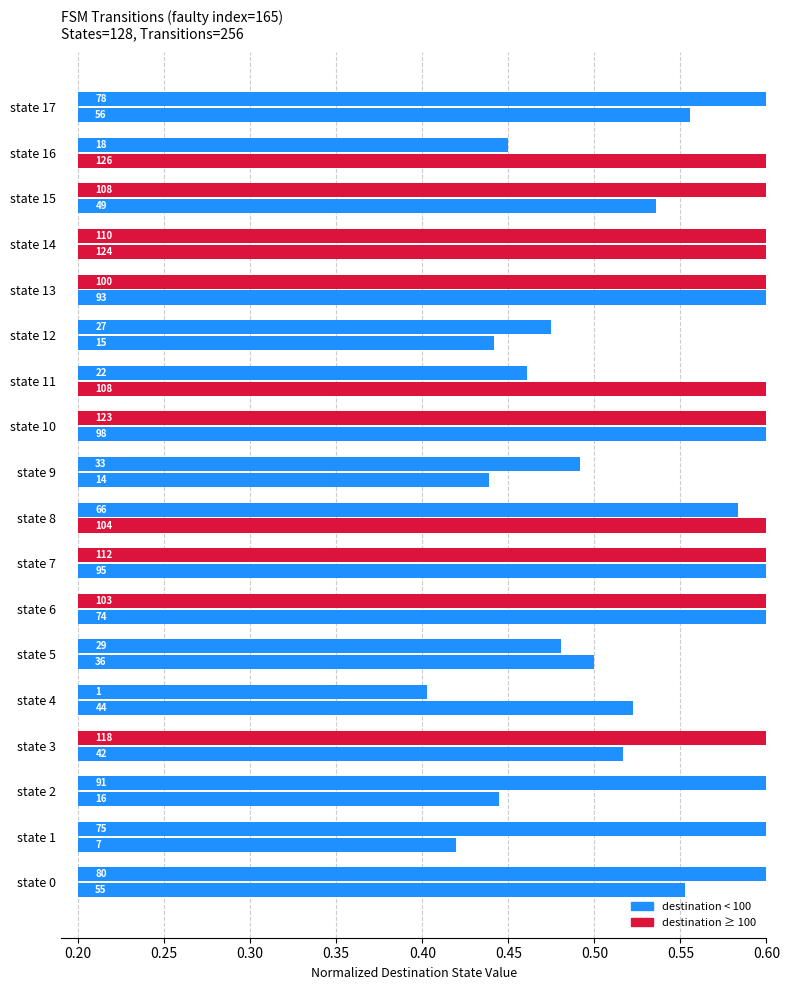

What position from the right is 12?

6